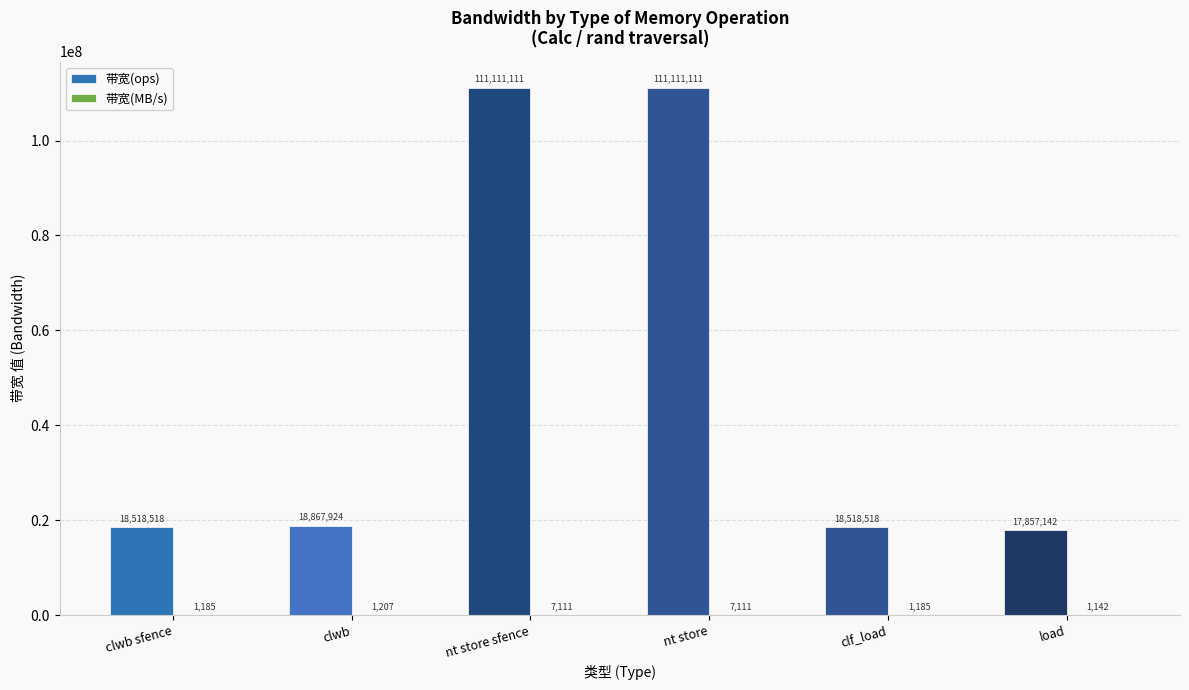

Between nt store and clf_load, which series saw the biggest shift?

带宽(ops)